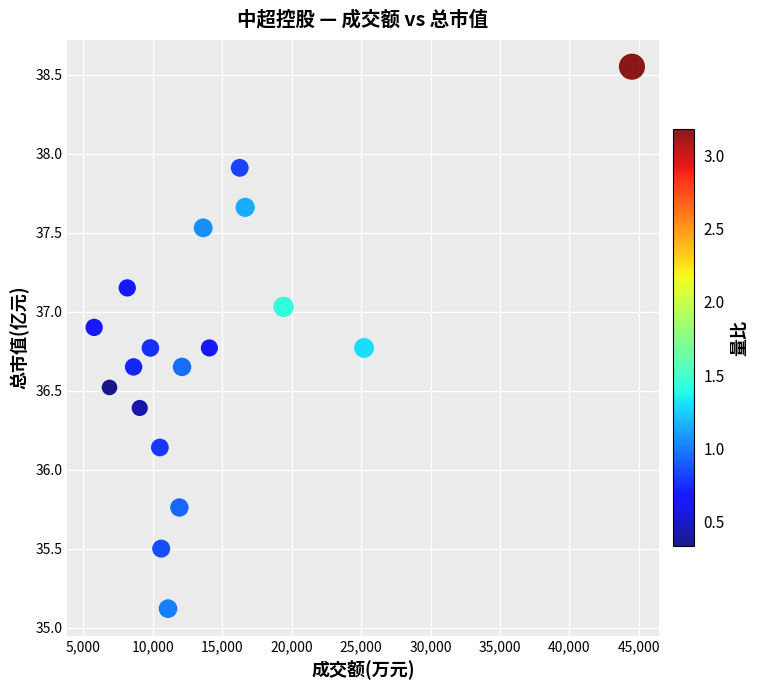

What is the range of Y values (max minus min)?

3.4